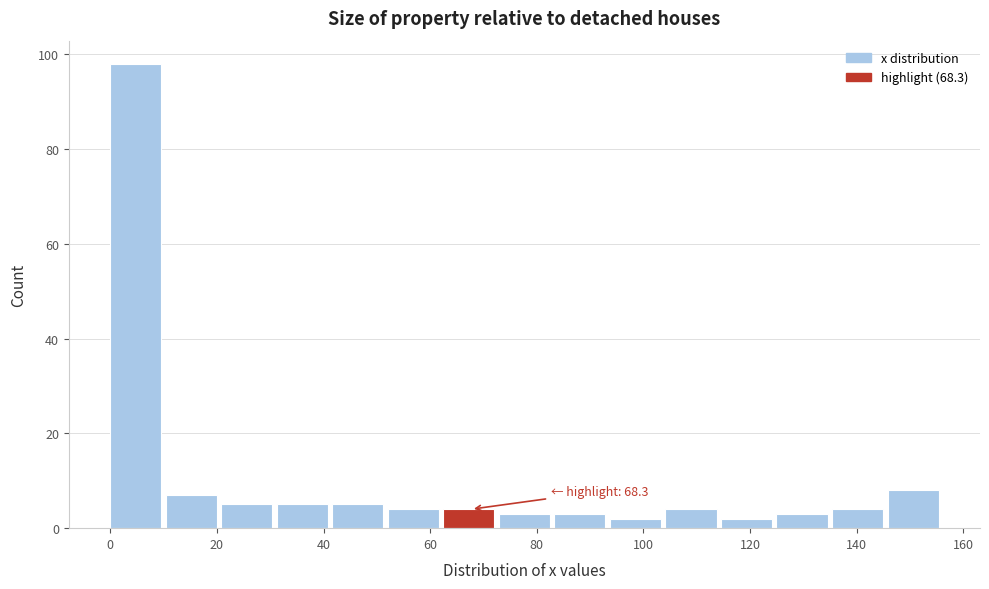

Which range on the x-axis has the tallest bar?

0 to 10